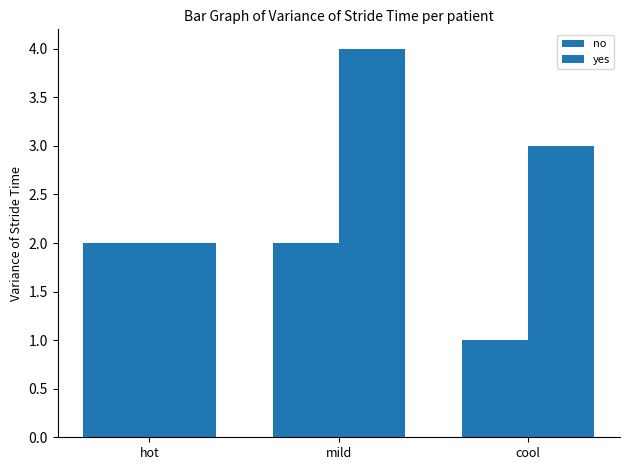

How many values in the no series are below 2?

1